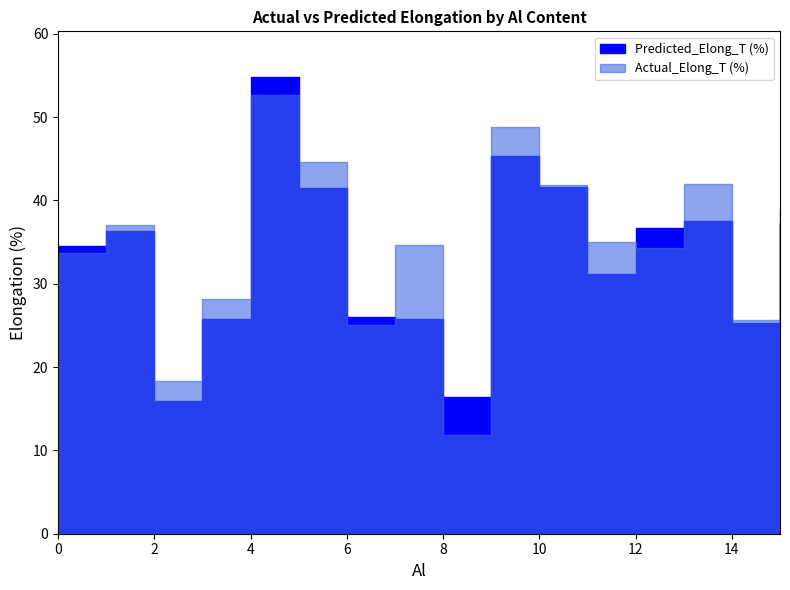

List the series in order of their overall mean, highest first.

Actual_Elong_T (%), Predicted_Elong_T (%)